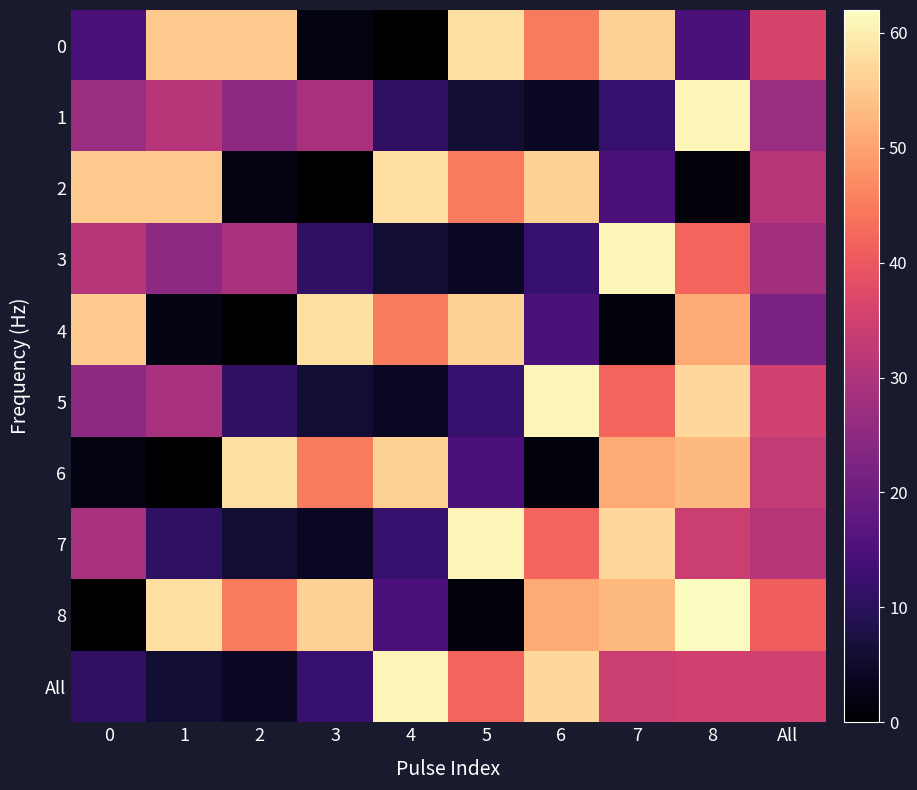

Reading left to right, extract all data points from this chart.

0: 0=15	1=55	2=55	3=2	4=0	5=58	6=45	7=56	8=15	All=36
1: 0=27	1=31	2=25	3=29	4=11	5=6	6=4	7=12	8=61	All=27
2: 0=55	1=55	2=2	3=0	4=58	5=45	6=56	7=15	8=1	All=31
3: 0=31	1=25	2=29	3=11	4=6	5=4	6=12	7=61	8=42	All=28
4: 0=55	1=2	2=0	3=58	4=45	5=56	6=15	7=1	8=51	All=22
5: 0=25	1=29	2=11	3=6	4=4	5=12	6=61	7=42	8=57	All=35
6: 0=2	1=0	2=58	3=45	4=56	5=15	6=1	7=51	8=53	All=33
7: 0=29	1=11	2=6	3=4	4=12	5=61	6=42	7=57	8=34	All=31
8: 0=0	1=58	2=45	3=56	4=15	5=1	6=51	7=53	8=62	All=41
All: 0=11	1=6	2=4	3=12	4=61	5=42	6=57	7=34	8=35	All=35